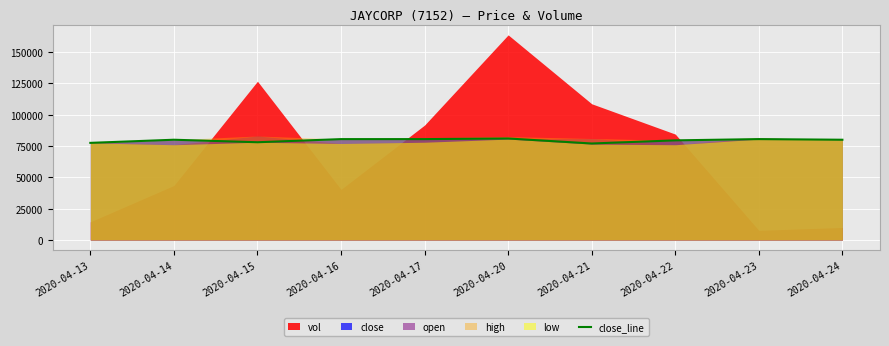

What is the average value?

79450